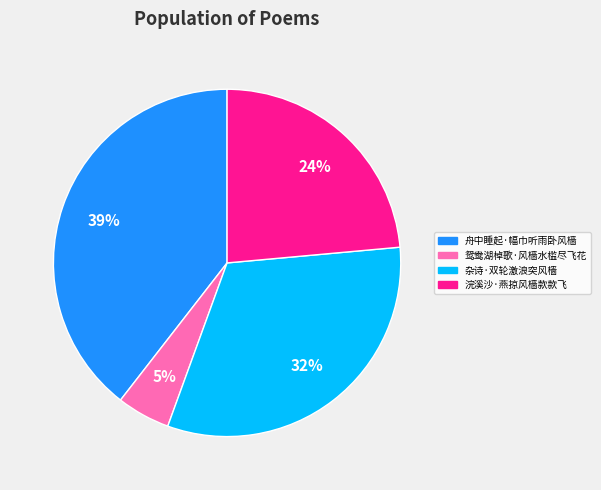

How many segments does this pie chart have?

4